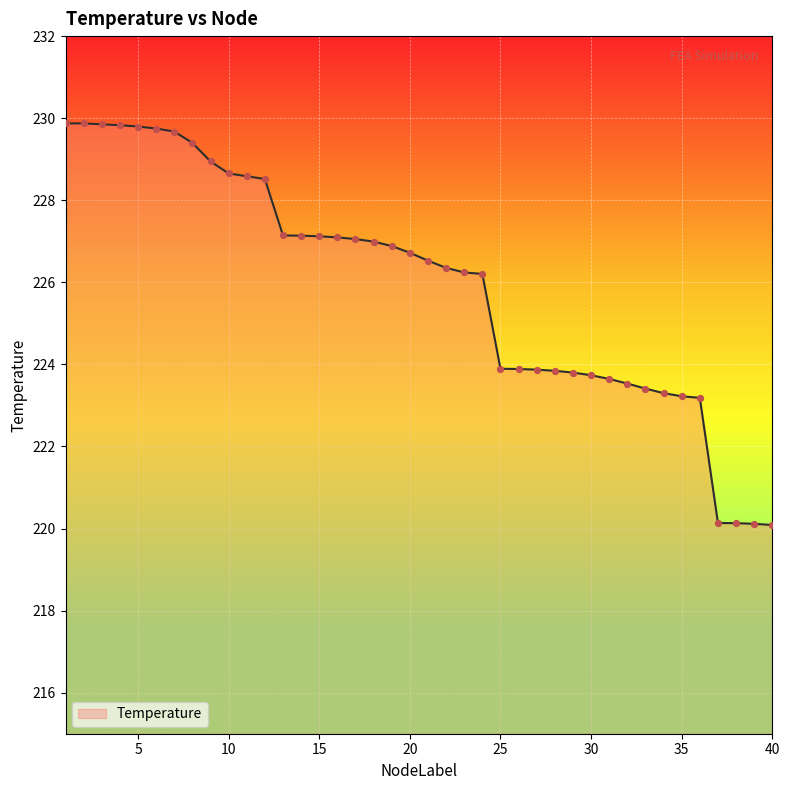

What is the difference between the maximum and minimum values?

9.8